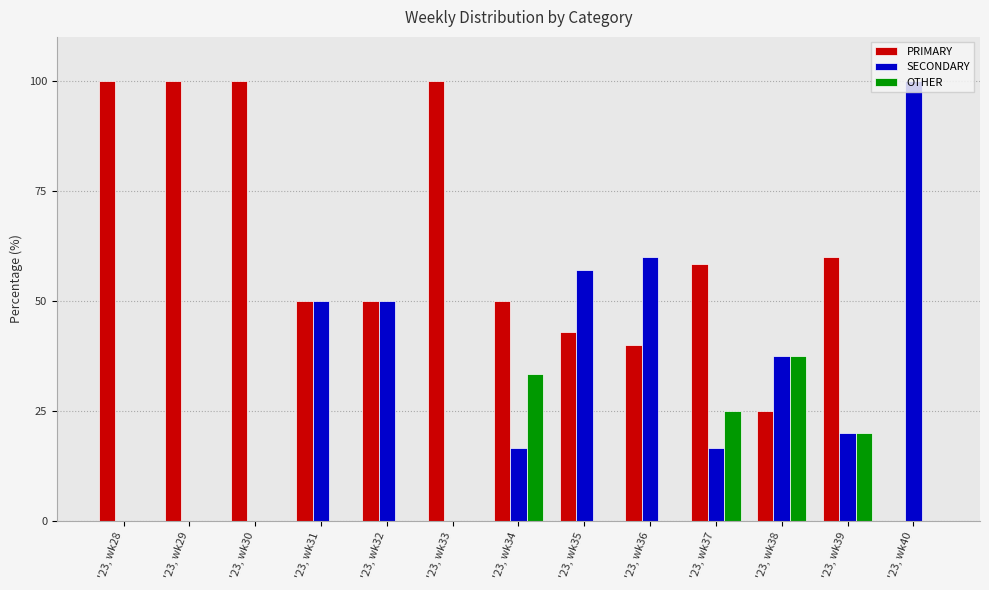

At which label does SECONDARY reach its peak?

'23, wk40